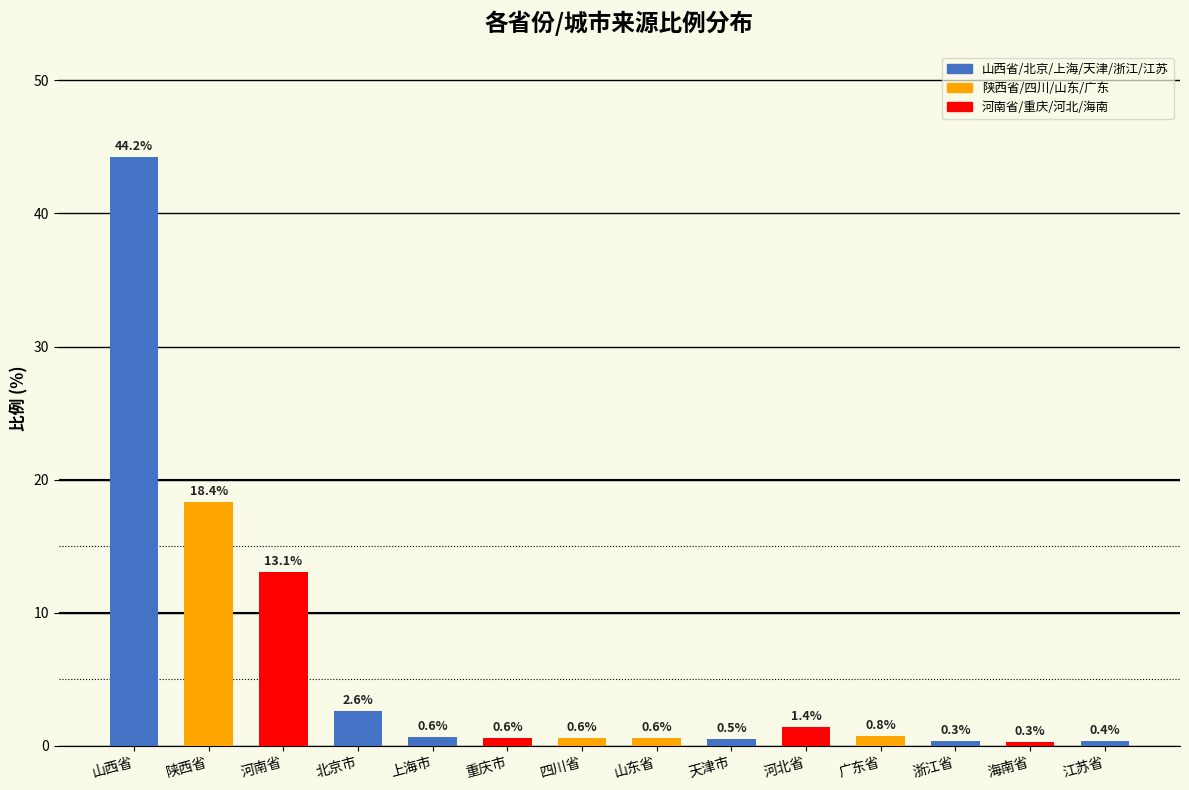

True or false: the data shows 13.1 at 河南省.

True